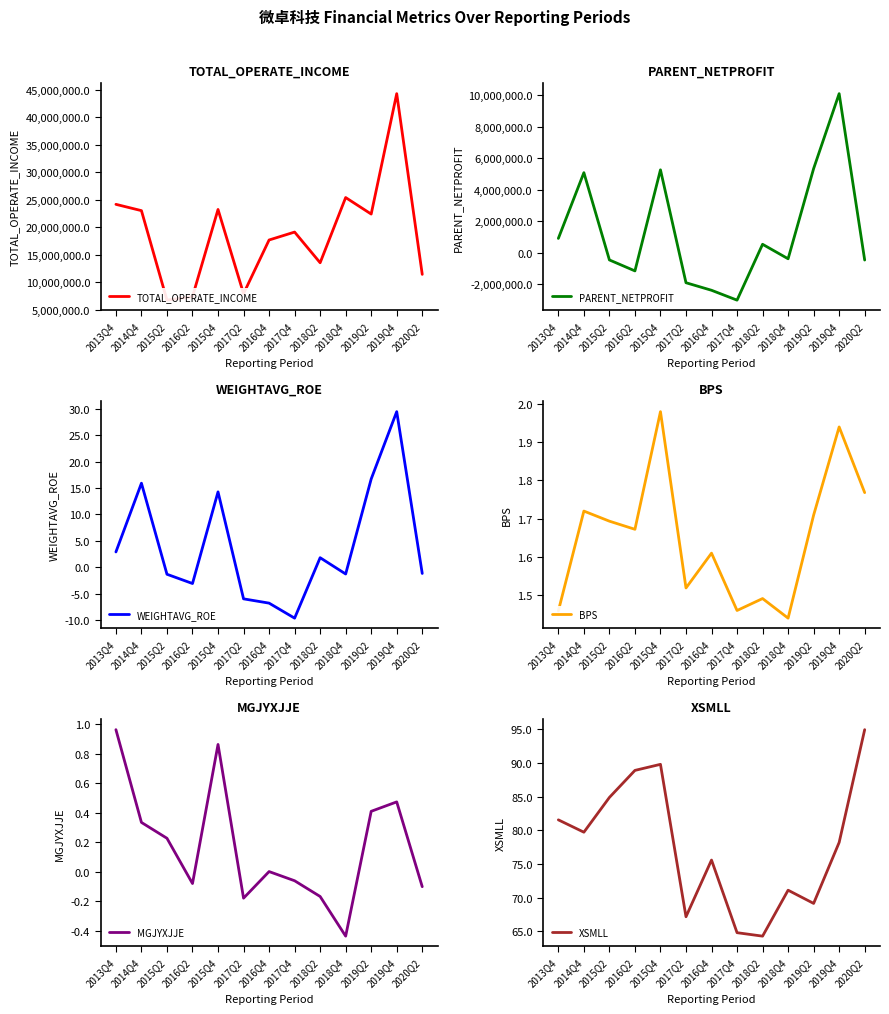

True or false: MGJYXJJE has more than 1 interior local peaks.

True